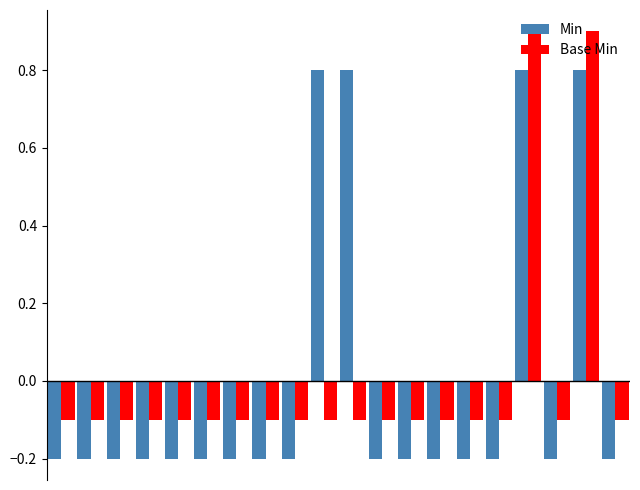

At how many categories does at least one series exceed 0?

4